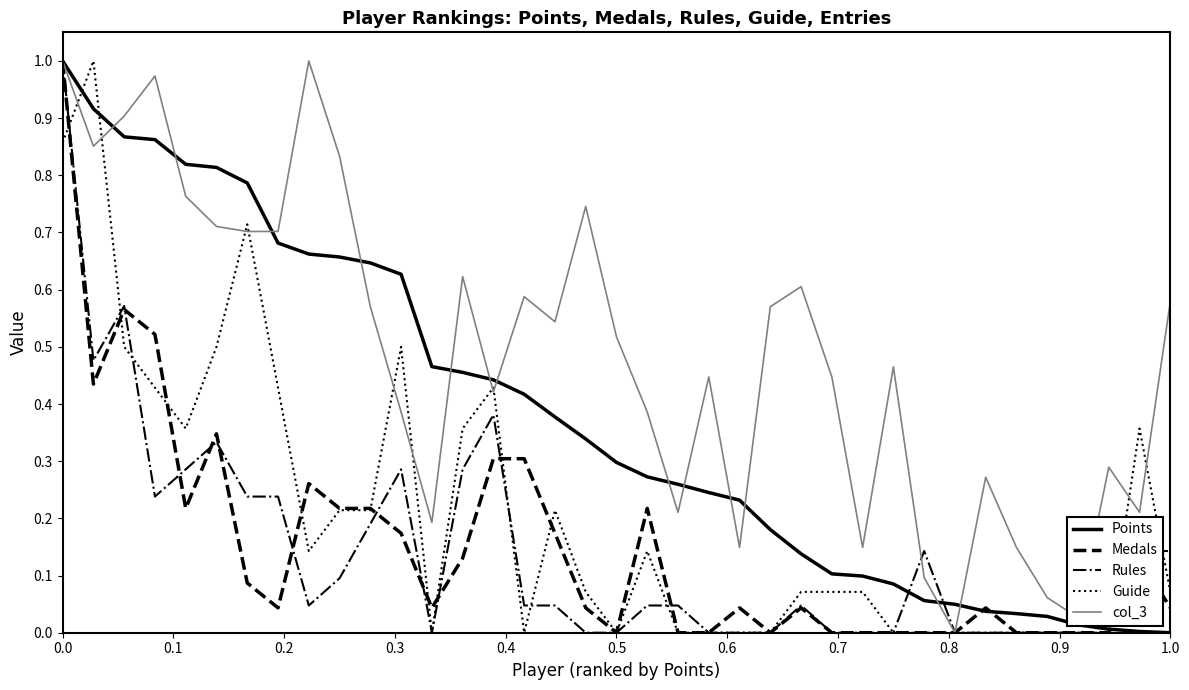

Which series has the largest total across all categories?

col_3